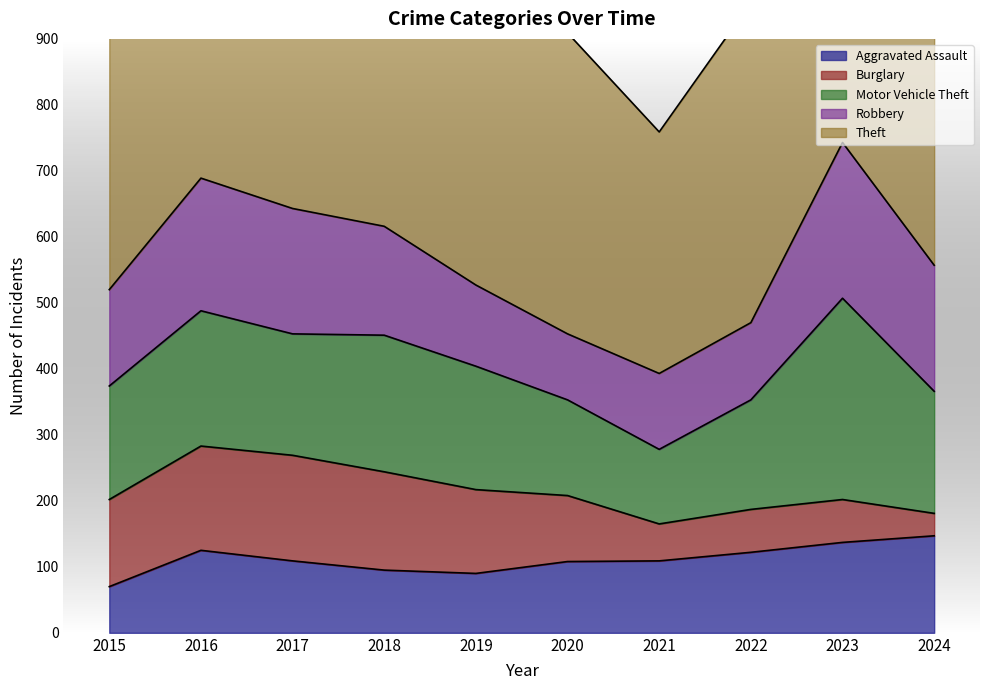

What is the value of the Robbery point at the 7th from the left?

115